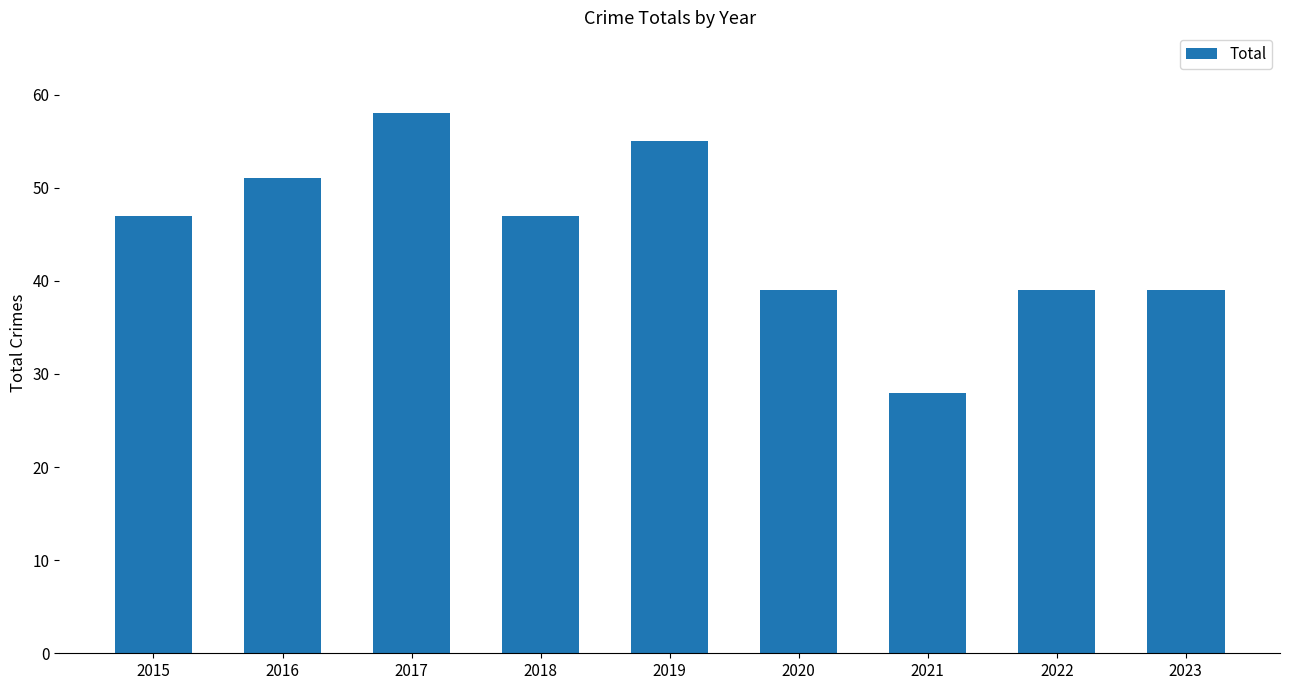

What value does the data have at 2016, to the nearest 10?

50